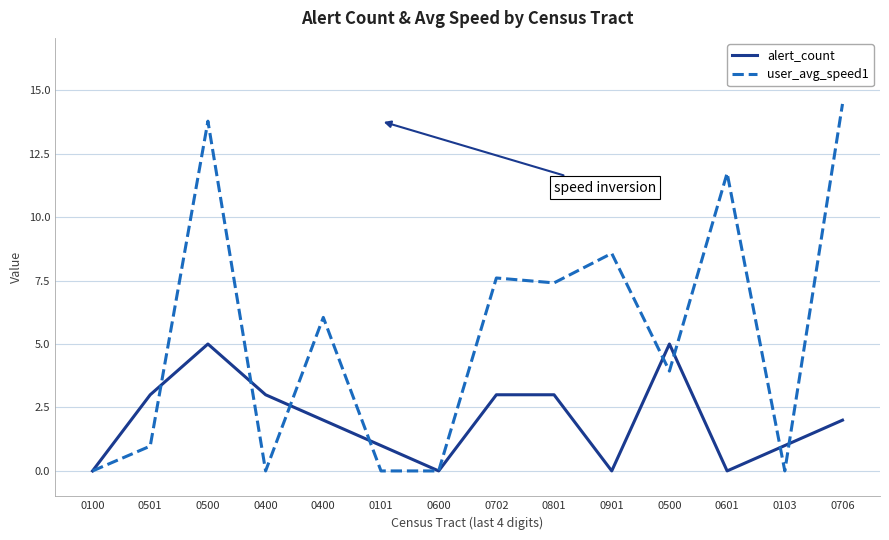

What are all the series names shown in the legend?

alert_count, user_avg_speed1